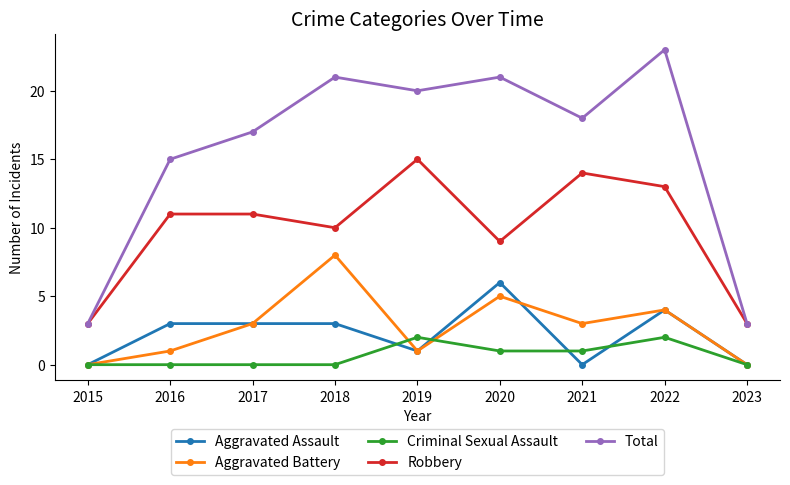

True or false: Aggravated Battery and Robbery cross at least once.

False